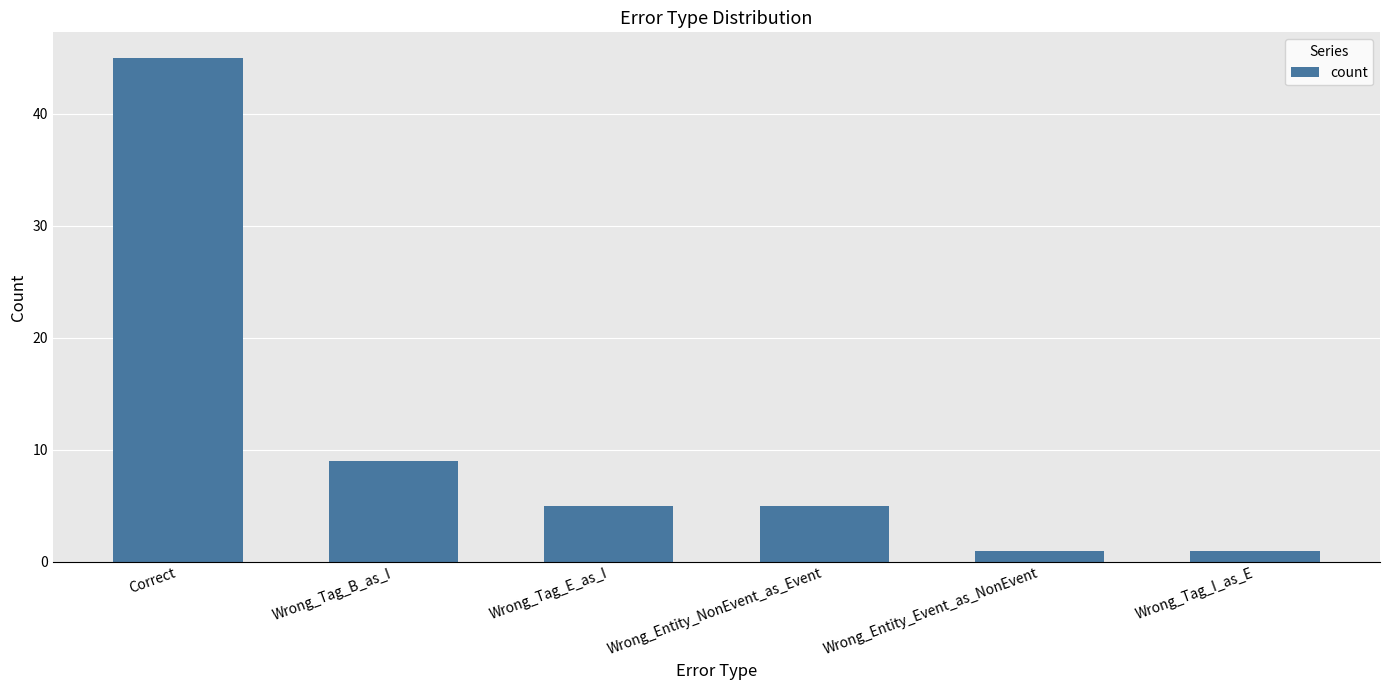

Between Correct and Wrong_Tag_E_as_I, which is larger?

Correct